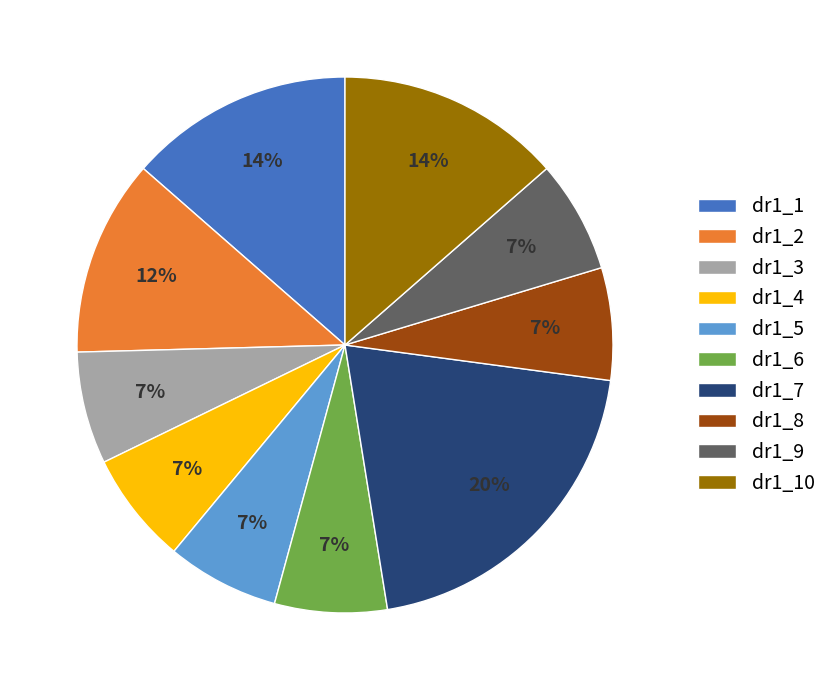

True or false: dr1_4 accounts for 1% of the total.

False